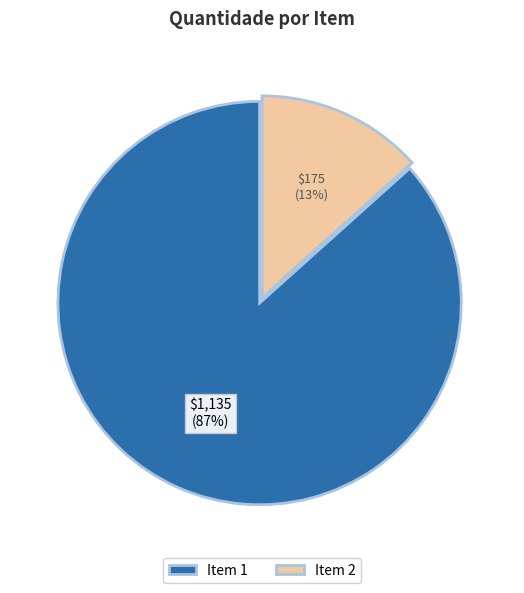

Is it true that 1 is 99% of the pie?

False